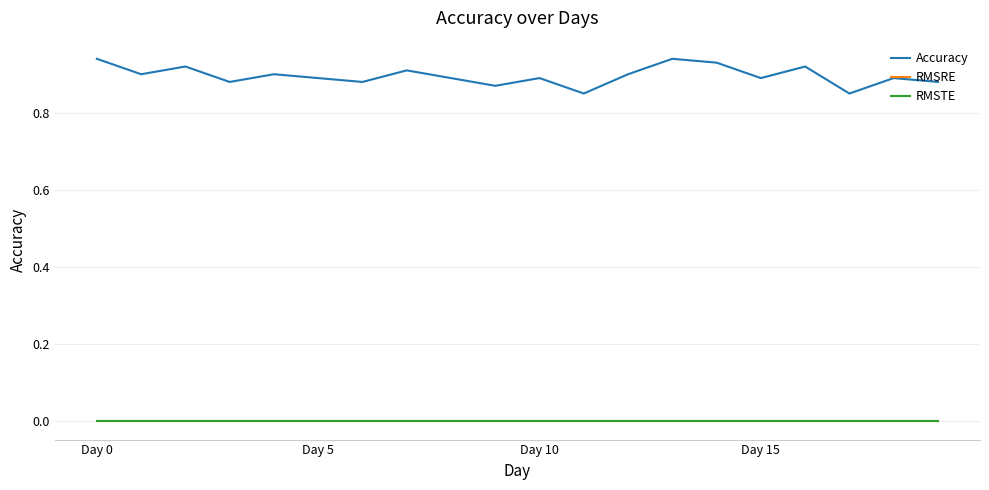

Does the chart have visible grid lines?

Yes